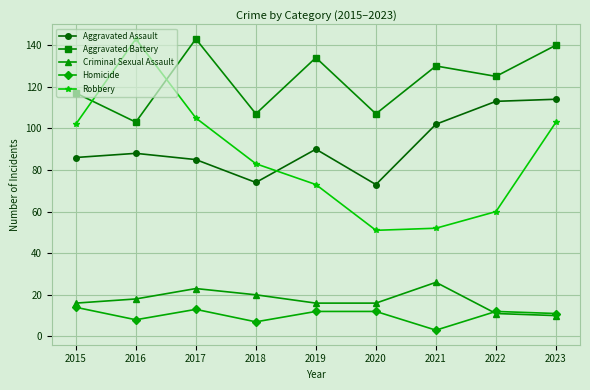

Count the number of categories in the chart.

9